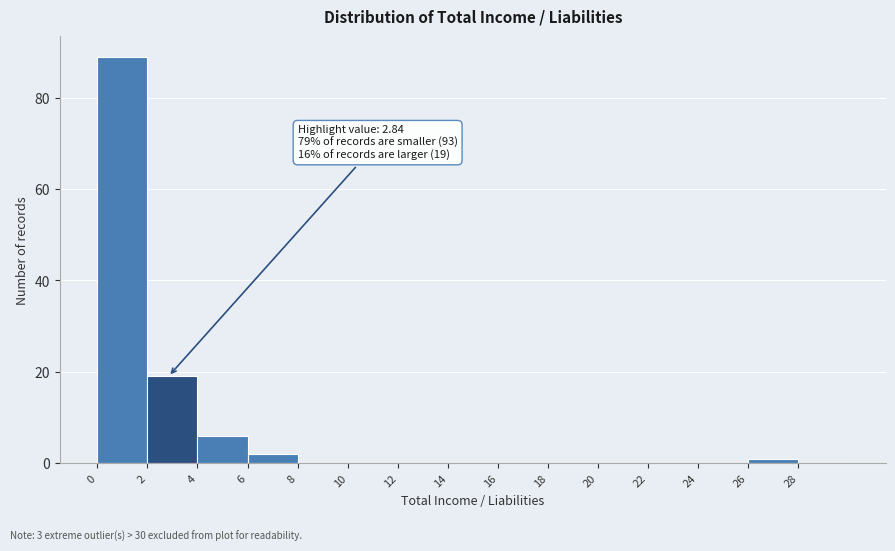

Which range on the x-axis has the tallest bar?

0 to 2